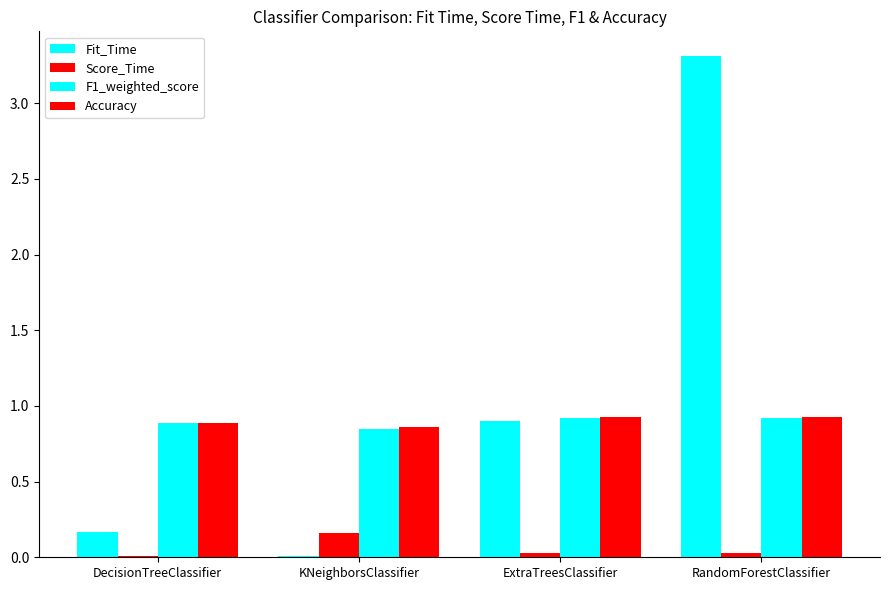

What is the label of the 4th bar from the left?

RandomForestClassifier